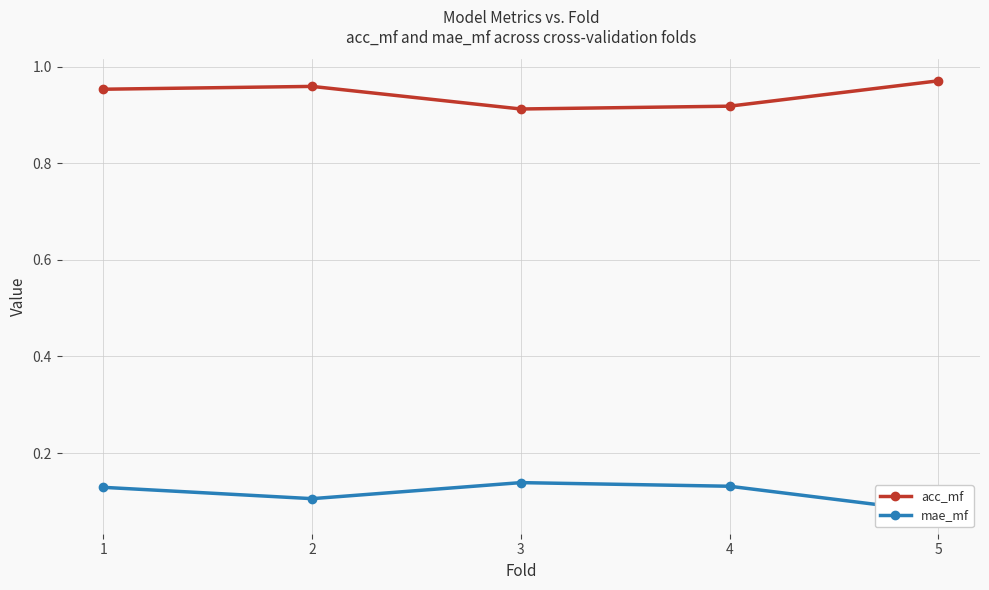

True or false: acc_mf and mae_mf cross at least once.

False